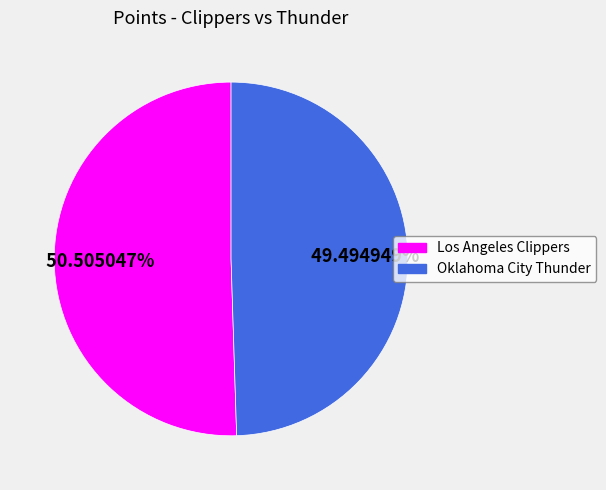

Is it true that Oklahoma City Thunder is 44% of the pie?

False